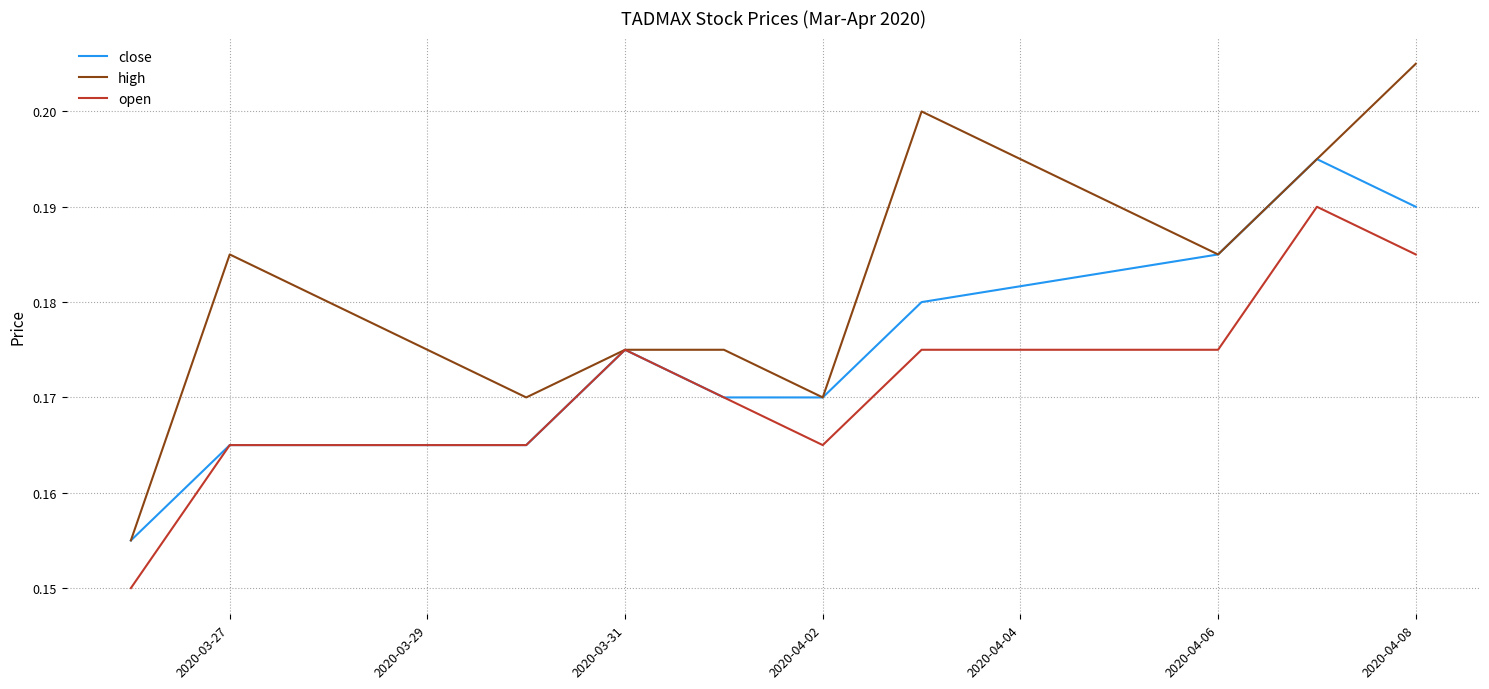

List the series in order of their overall mean, lowest first.

open, close, high